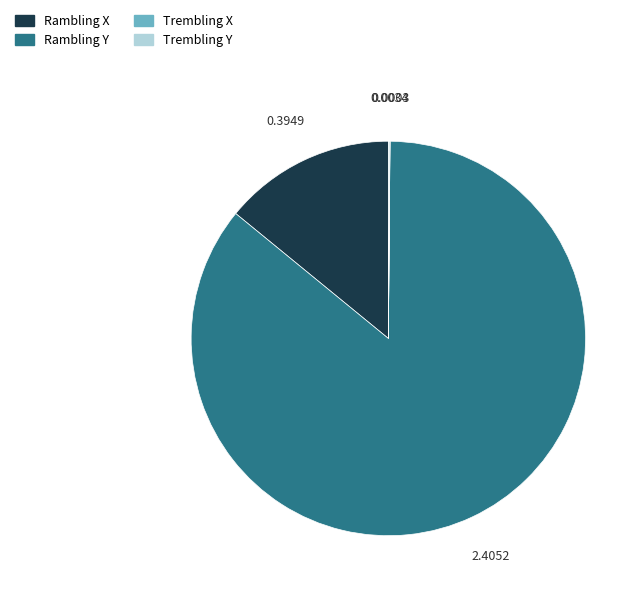

Does Rambling Y represent more than half of the total?

Yes